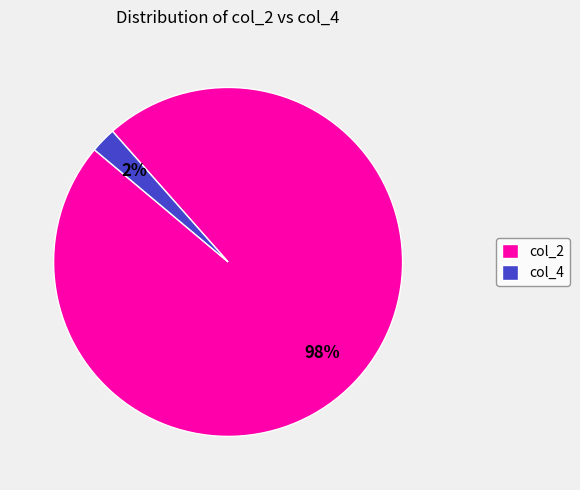

What is the smallest slice in the pie chart?

col_4